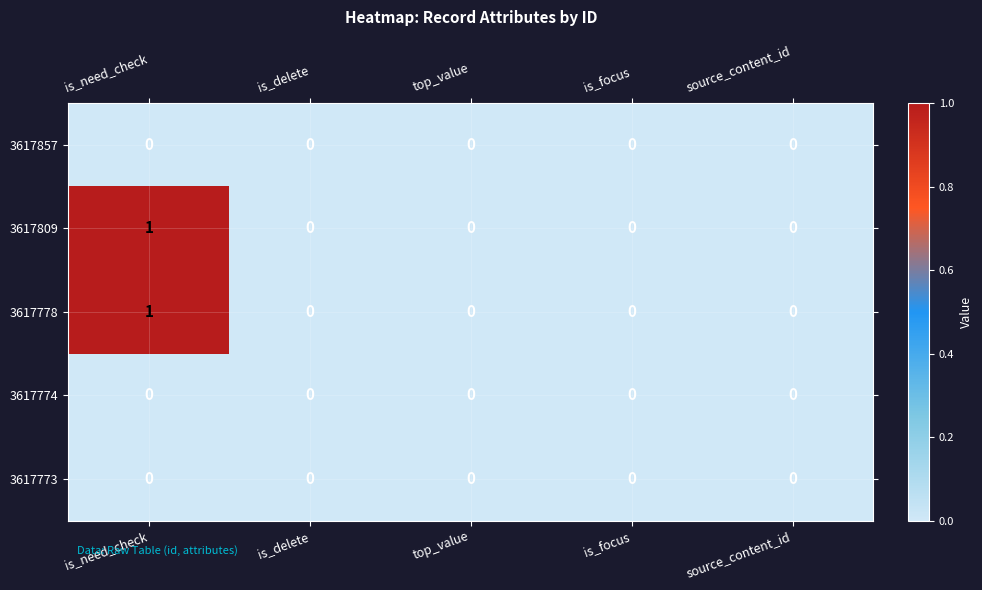

The 3617857 series shows 0 at top_value. True or false?

True